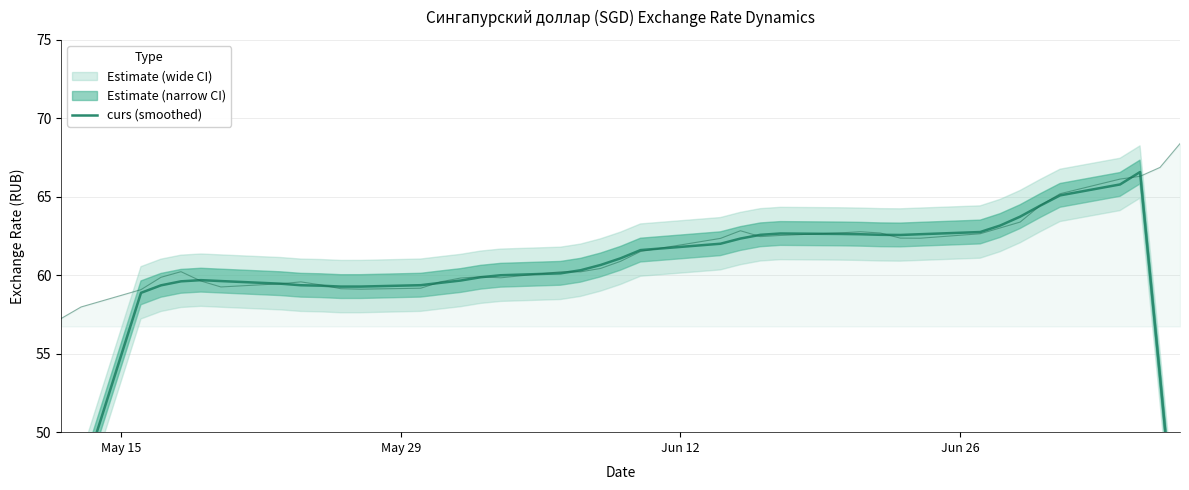

What is the minimum value shown in the chart?

34.9